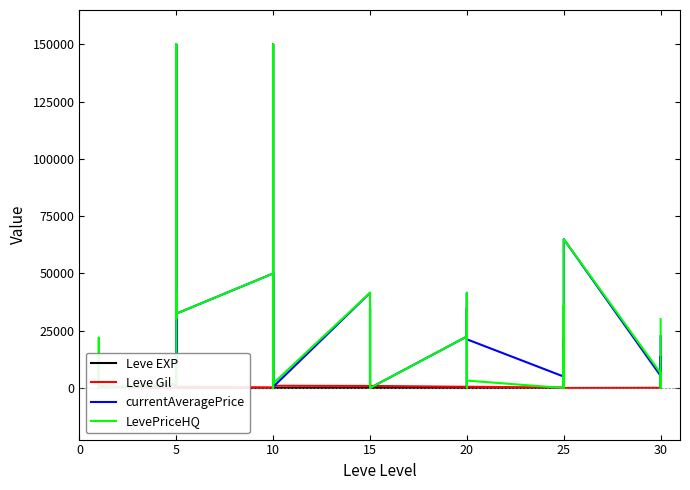

True or false: LevePriceHQ has more than 2 points higher than both neighbors.

True